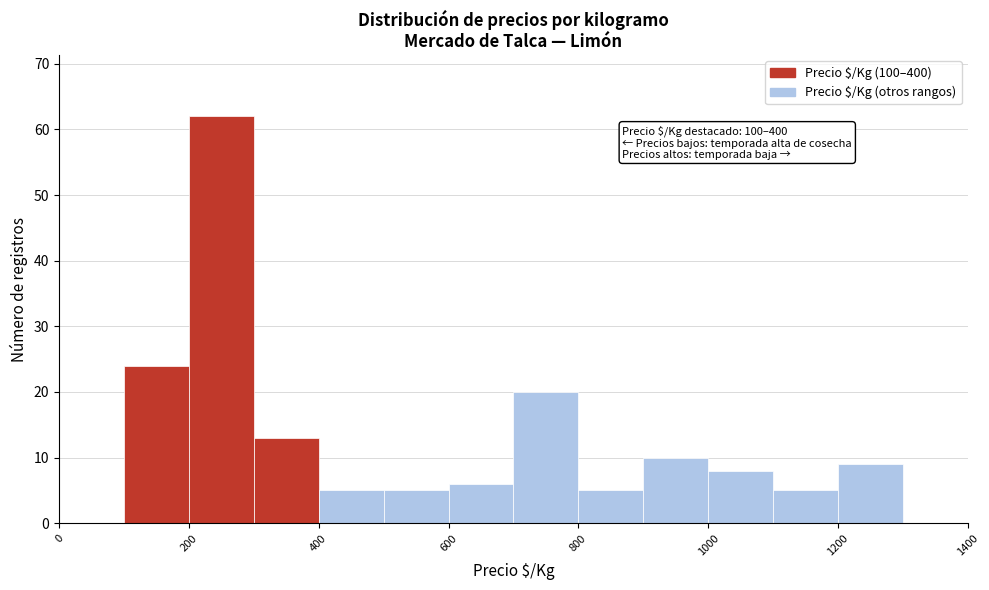

Which range on the x-axis has the tallest bar?

200 to 300